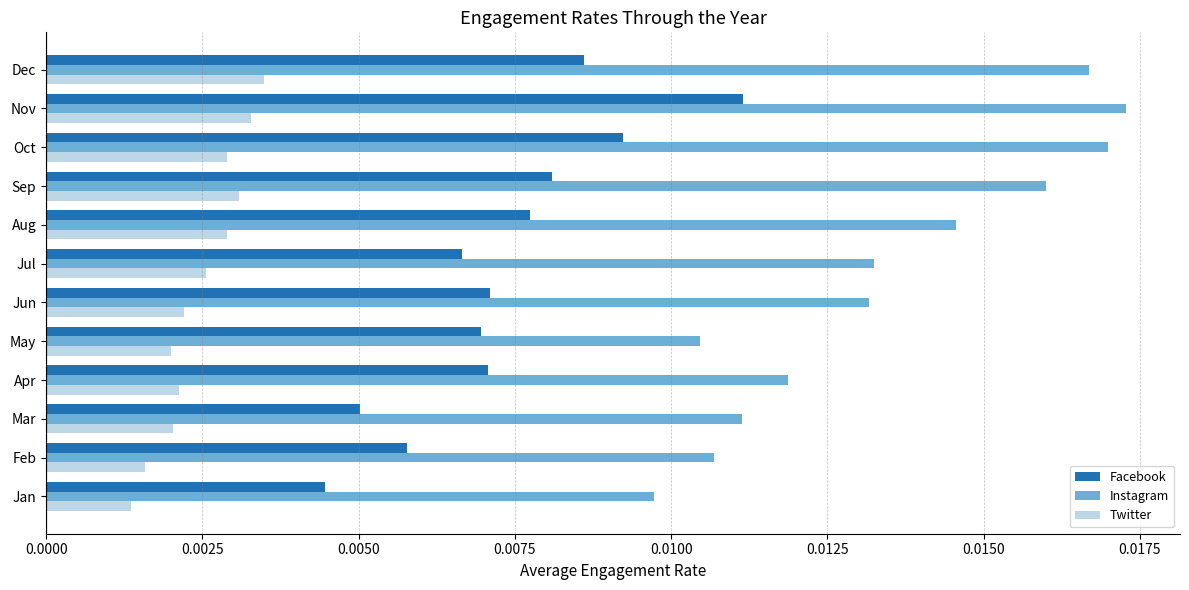

What are all the series names shown in the legend?

Facebook, Instagram, Twitter